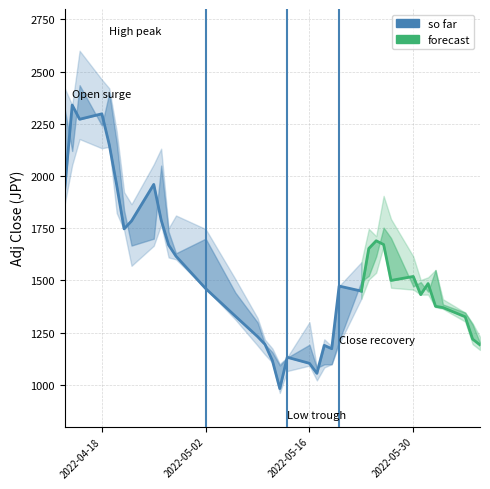

What is the sum of all open values?

58254